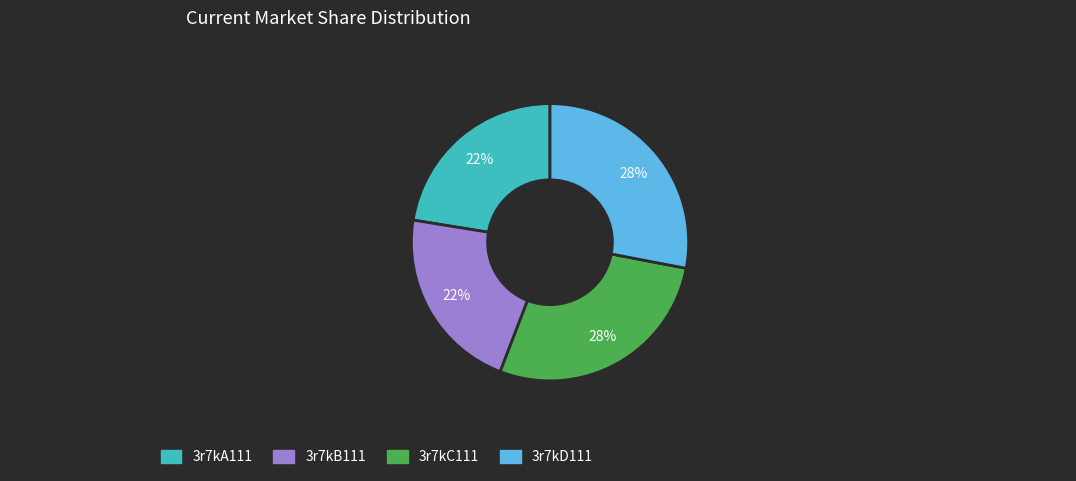

True or false: 3r7kB111 accounts for 22% of the total.

True